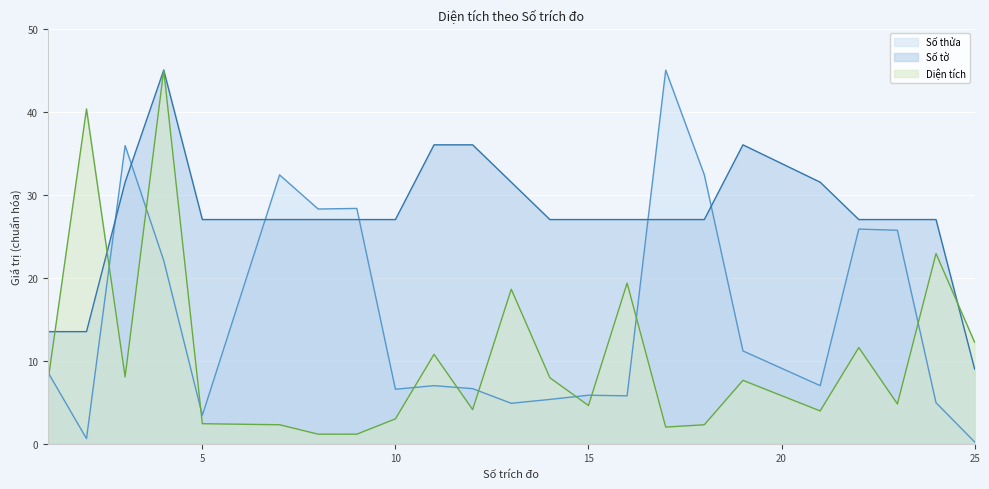

True or false: Số tờ and Diện tích cross at least once.

True